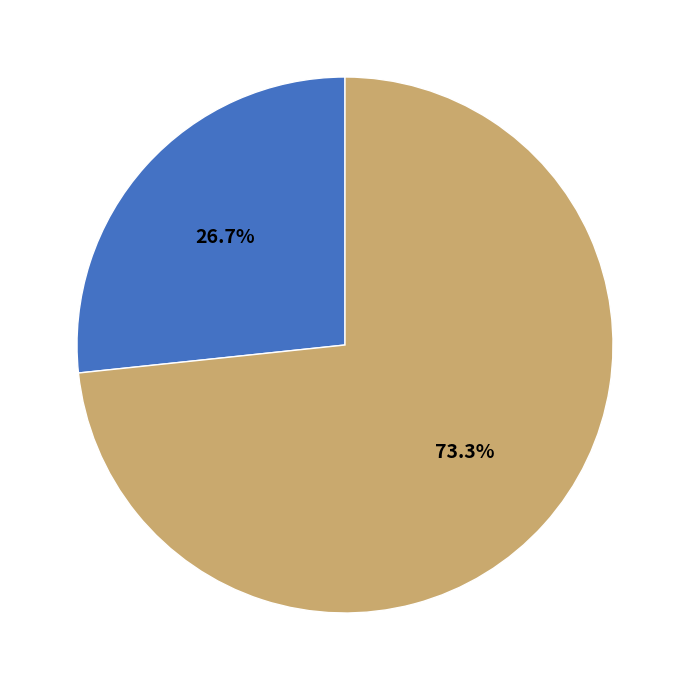

How many slices are in this pie chart?

2